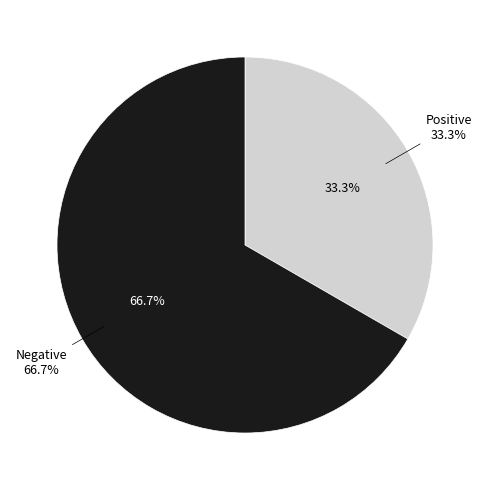

True or false: Positive accounts for 23% of the total.

False